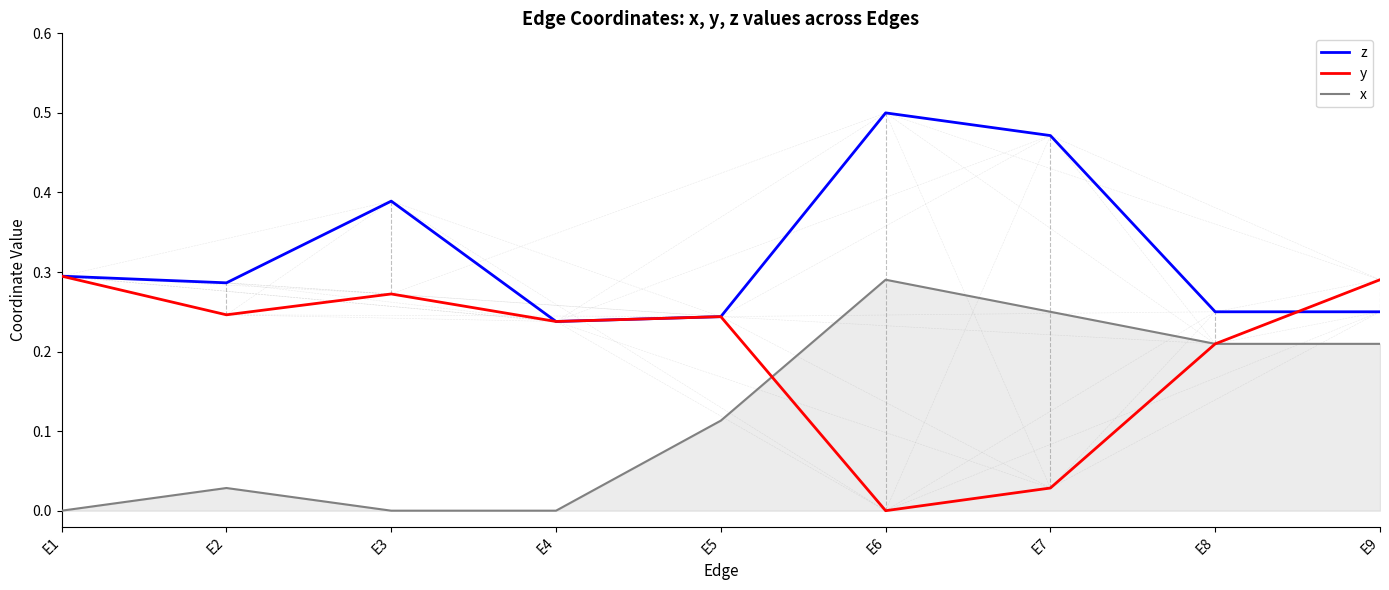

In x, how many points are higher than both neighbors (excluding endpoints)?

2